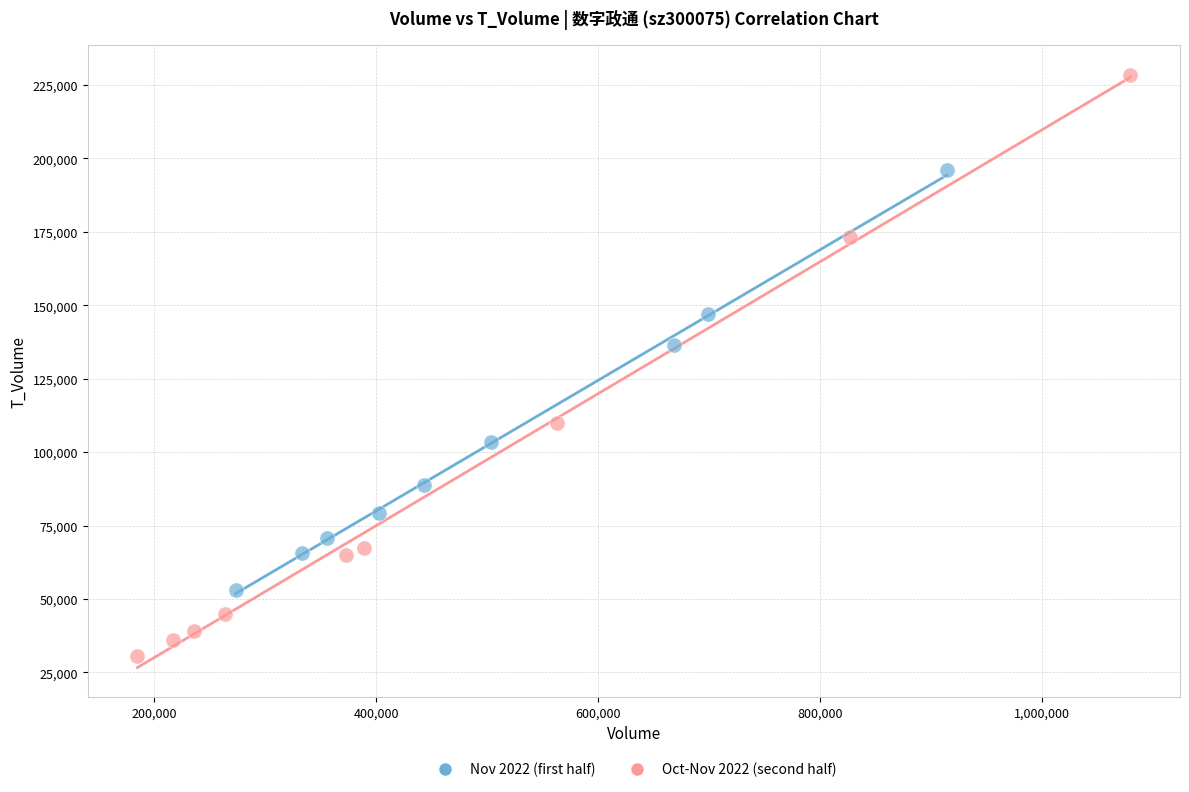

Which series has the widest spread of Y values?

Oct-Nov 2022 (second half)